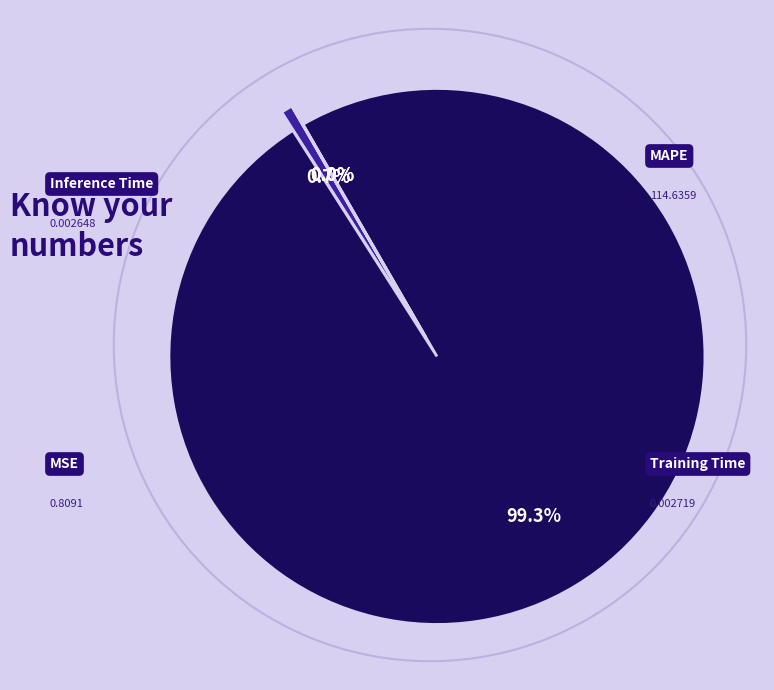

What portion of the pie excludes Inference Time?

100.0%